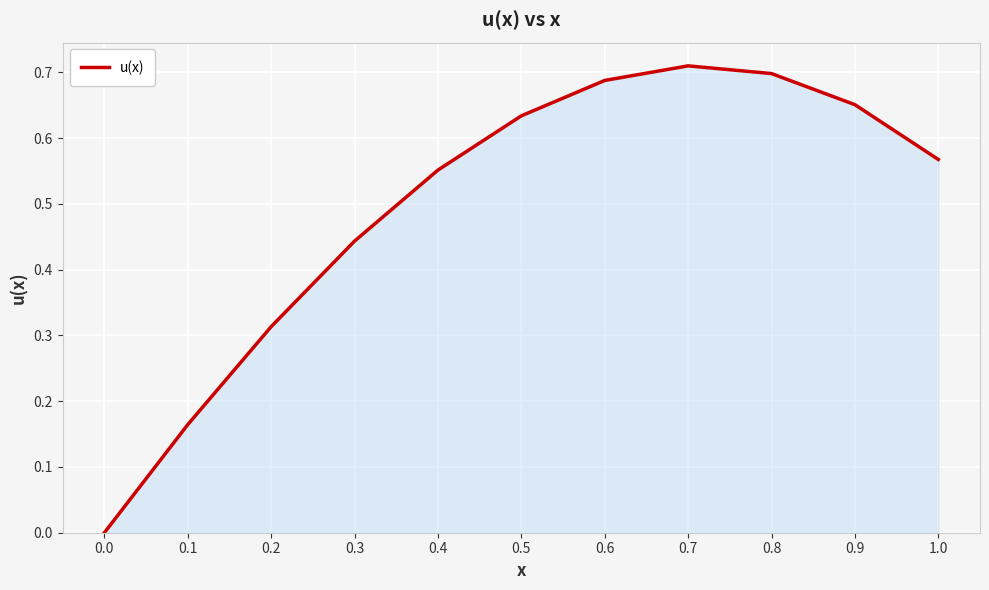

What position from the left is 0.9?

10